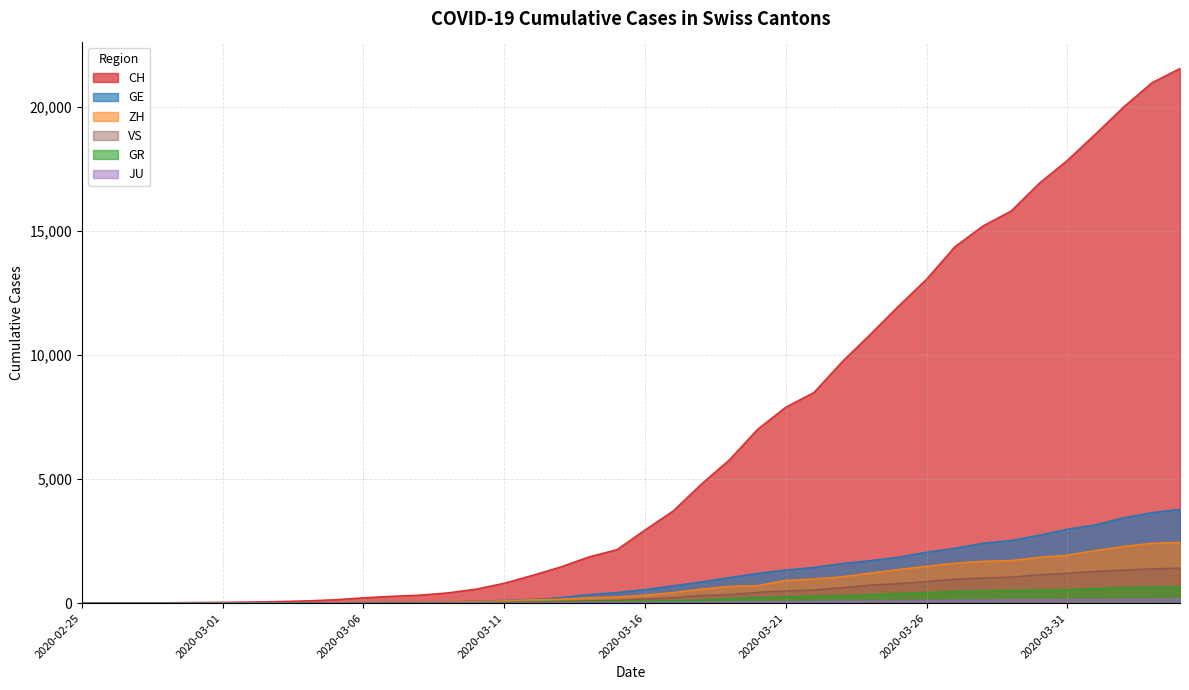

Does the chart have visible grid lines?

Yes